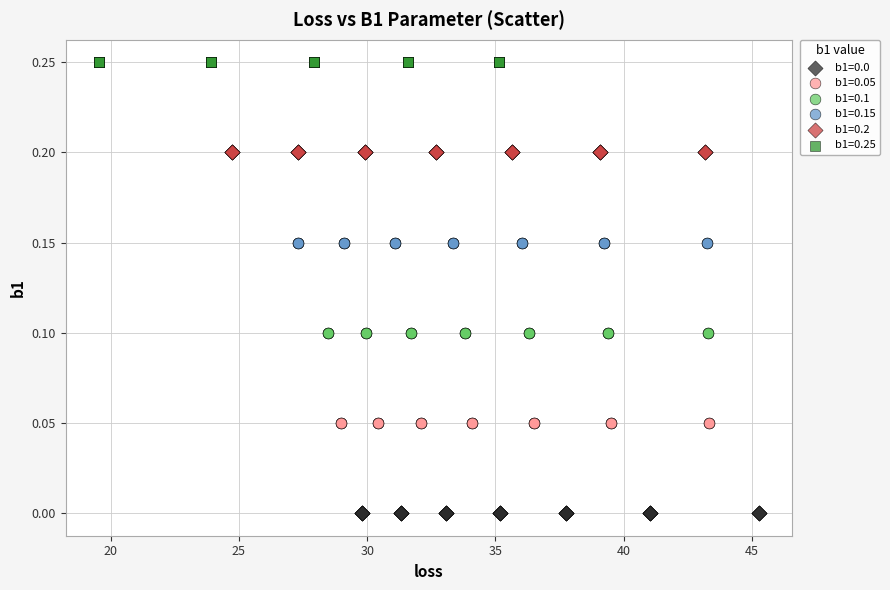

Which series reaches the maximum Y coordinate?

b1=0.25